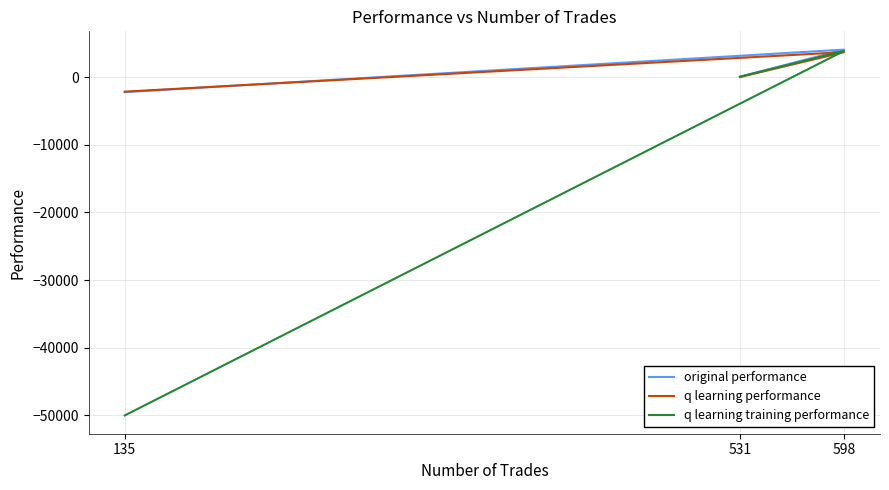

Reading left to right, extract all data points from this chart.

original performance: 52.3	4054.5	-2228.3
q learning performance: 1.6	3680.1	-2155.7
q learning training performance: 50.2	3862.2	-50000.0